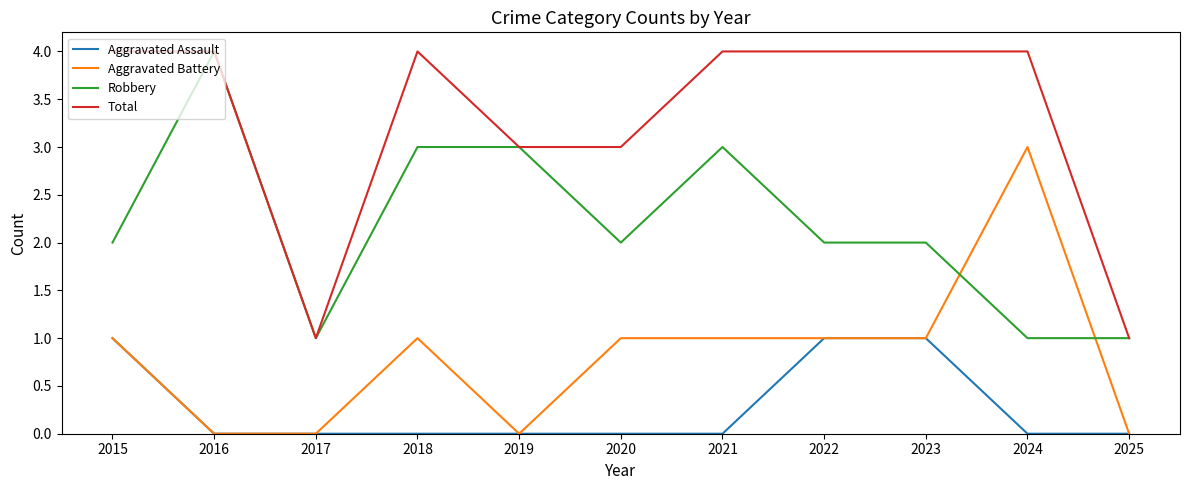

What is the total value across all series at 2022?

8